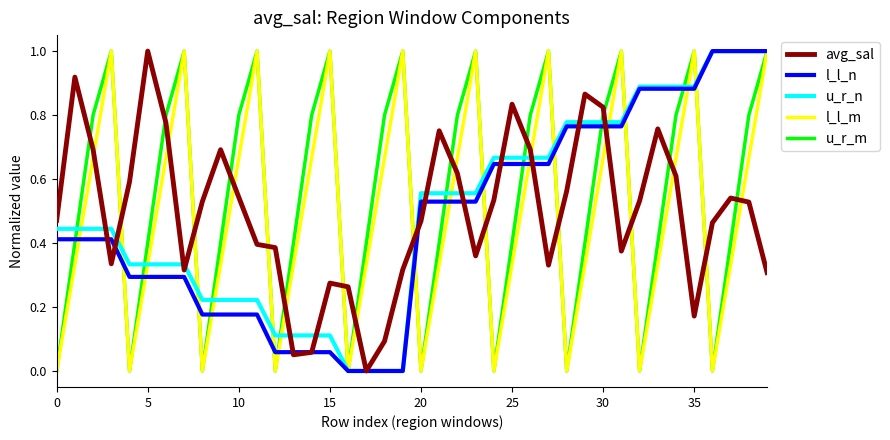

What is the highest value of the l_l_n series?

1.0